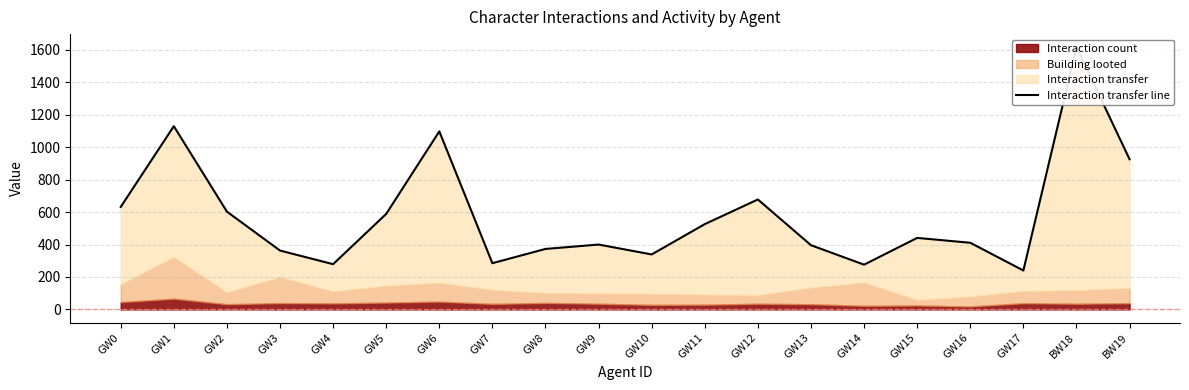

What is the change in value from GW1 to GW4?

-851